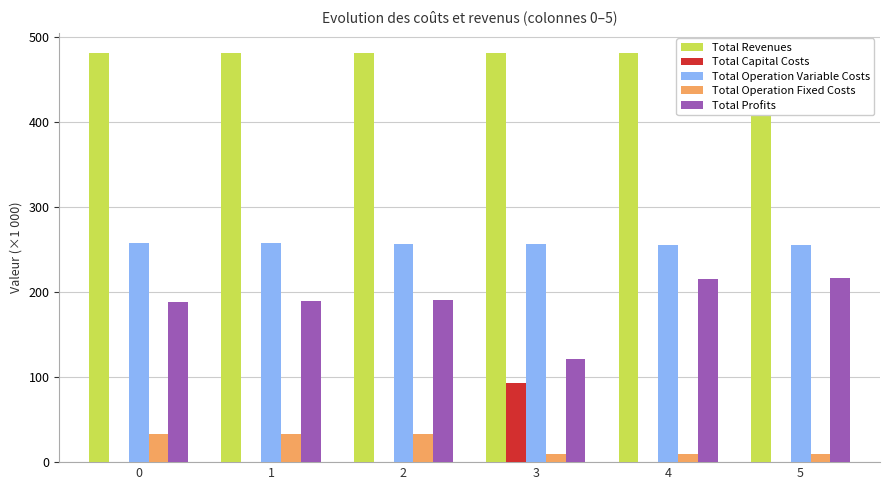

What is the total value across all series at 1?

960.5